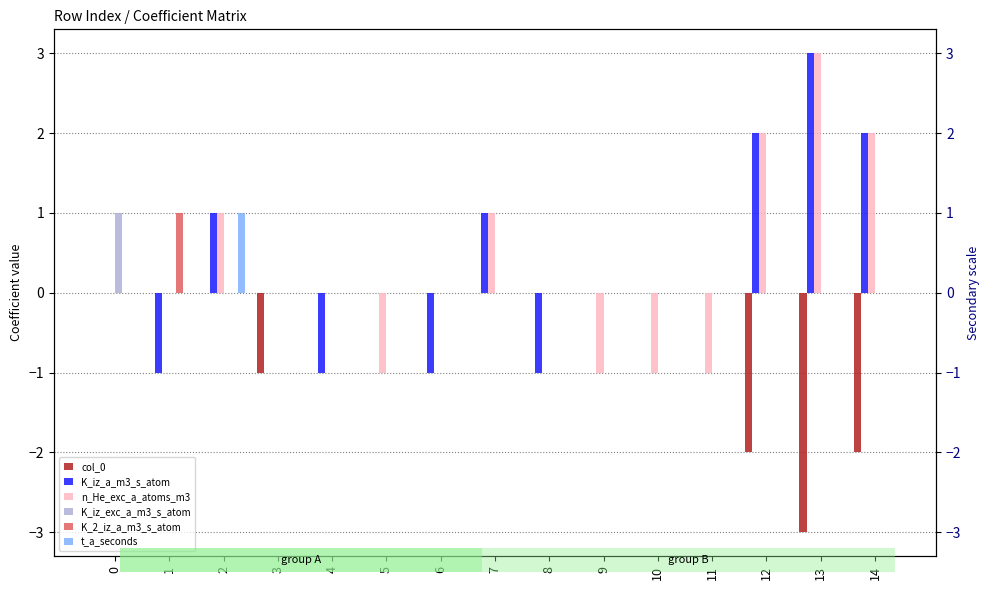

What is the sum of the col_0 values at 7 and 13?

-3